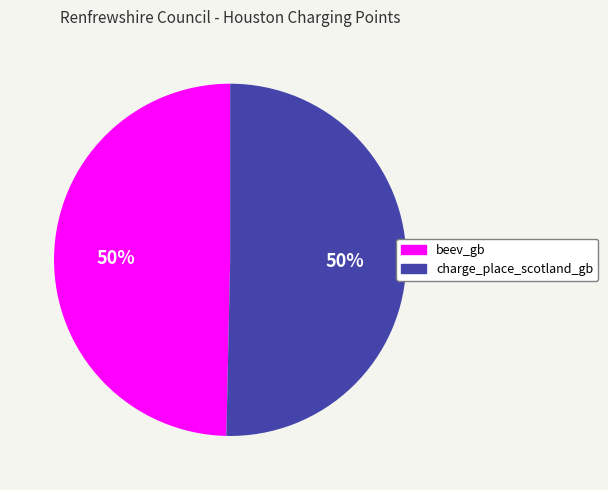

What is the ratio of the value at beev_gb to the value at charge_place_scotland_gb?

1.0